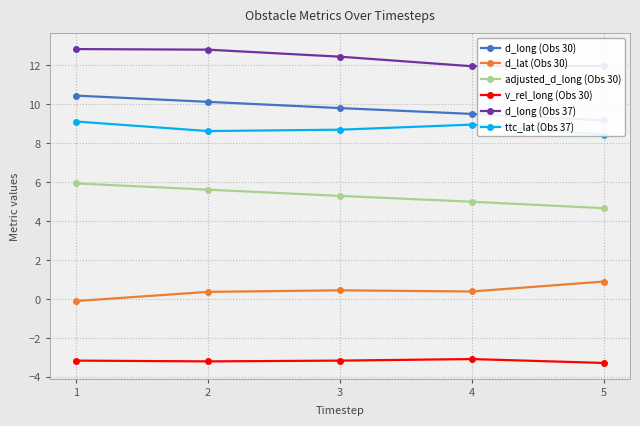

True or false: ttc_lat (Obs 37) and d_lat (Obs 30) cross at least once.

False